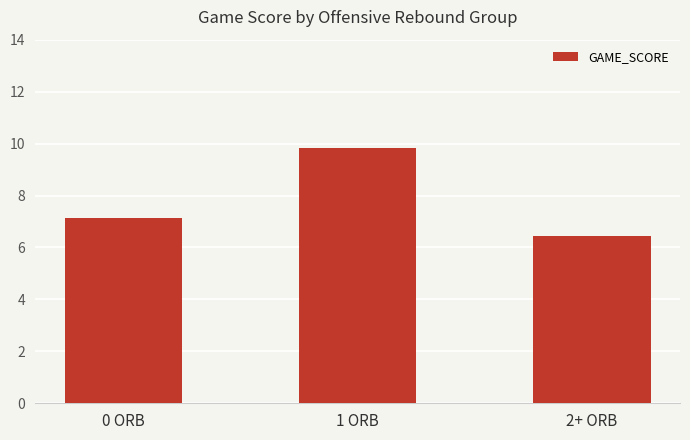

How many bars are there in total?

3